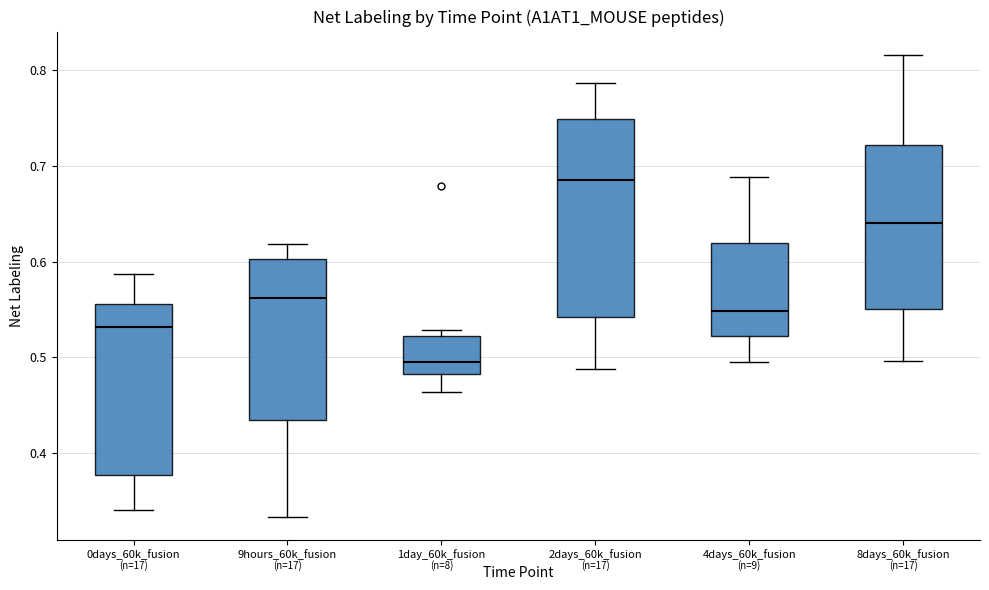

Reading left to right, transcribe this box plot: for each box, give where its median line is, the range the box spans, and where its two whiskers end, as read against the y-axis. The values are not printed on the chart, so give them approximately, as read against the axis.

0days_60k_fusion: median 0.53, box 0.38 to 0.56, whiskers 0.34 to 0.59
9hours_60k_fusion: median 0.56, box 0.43 to 0.60, whiskers 0.33 to 0.62
1day_60k_fusion: median 0.50, box 0.48 to 0.52, whiskers 0.46 to 0.53
2days_60k_fusion: median 0.69, box 0.54 to 0.75, whiskers 0.49 to 0.79
4days_60k_fusion: median 0.55, box 0.52 to 0.62, whiskers 0.49 to 0.69
8days_60k_fusion: median 0.64, box 0.55 to 0.72, whiskers 0.50 to 0.82